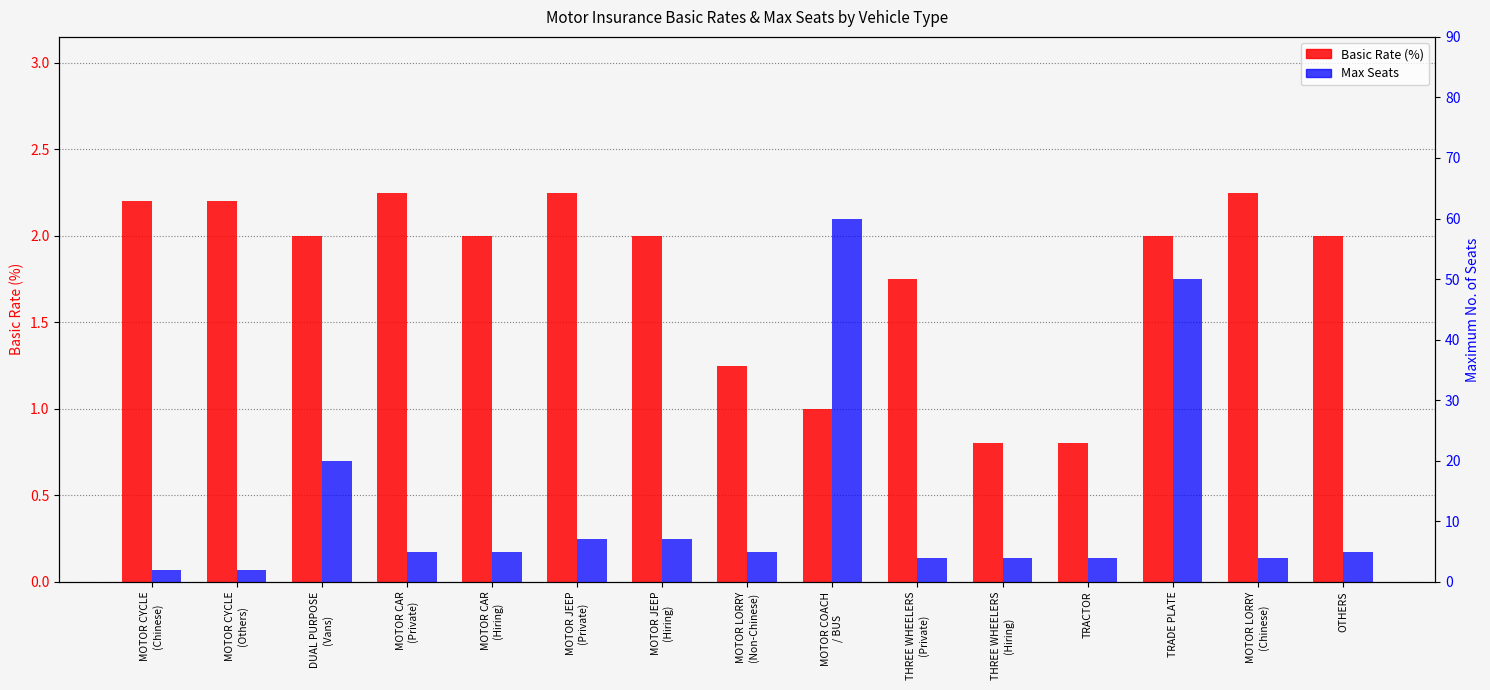

Which series has the widest spread of values?

Max Seats